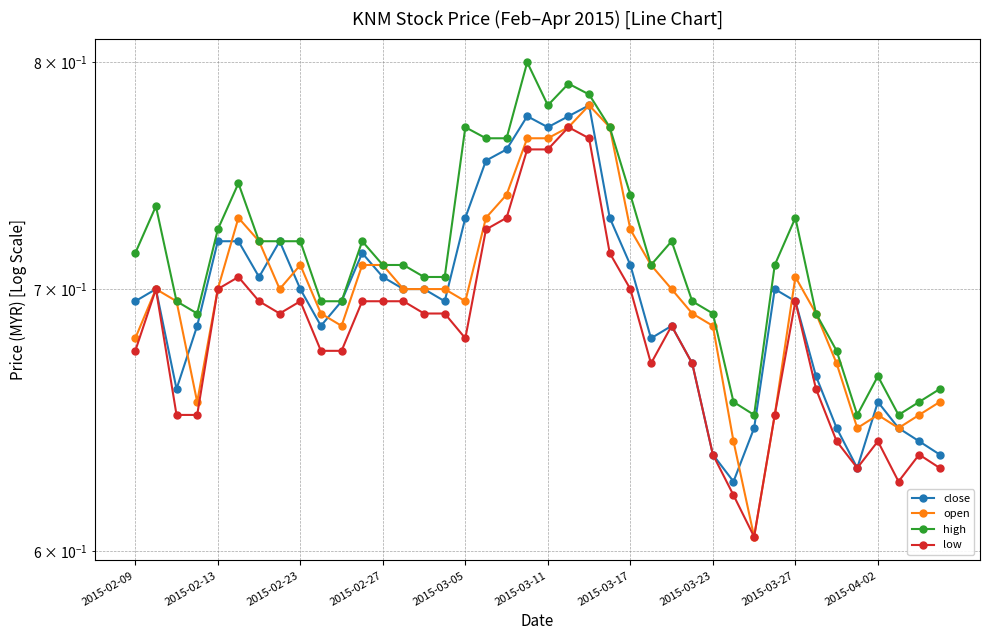

Between 2015-02-27 and 30, which is larger?

2015-02-27